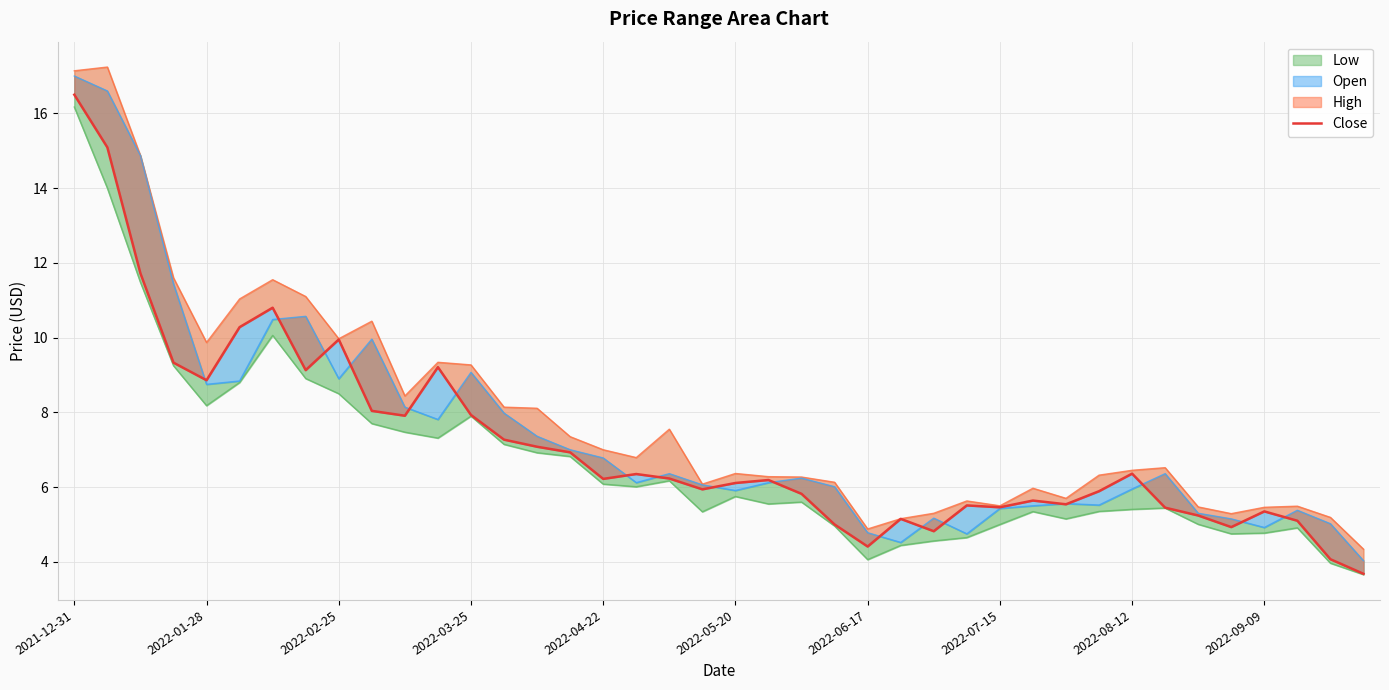

What is the ratio of the value at 15 to the value at 2022-09-09?

0.9